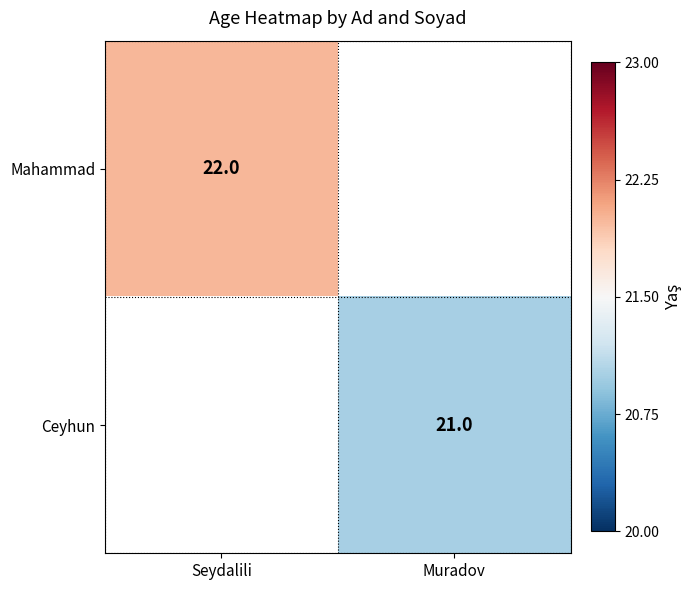

True or false: Ceyhun has a value of 21 at Muradov.

True